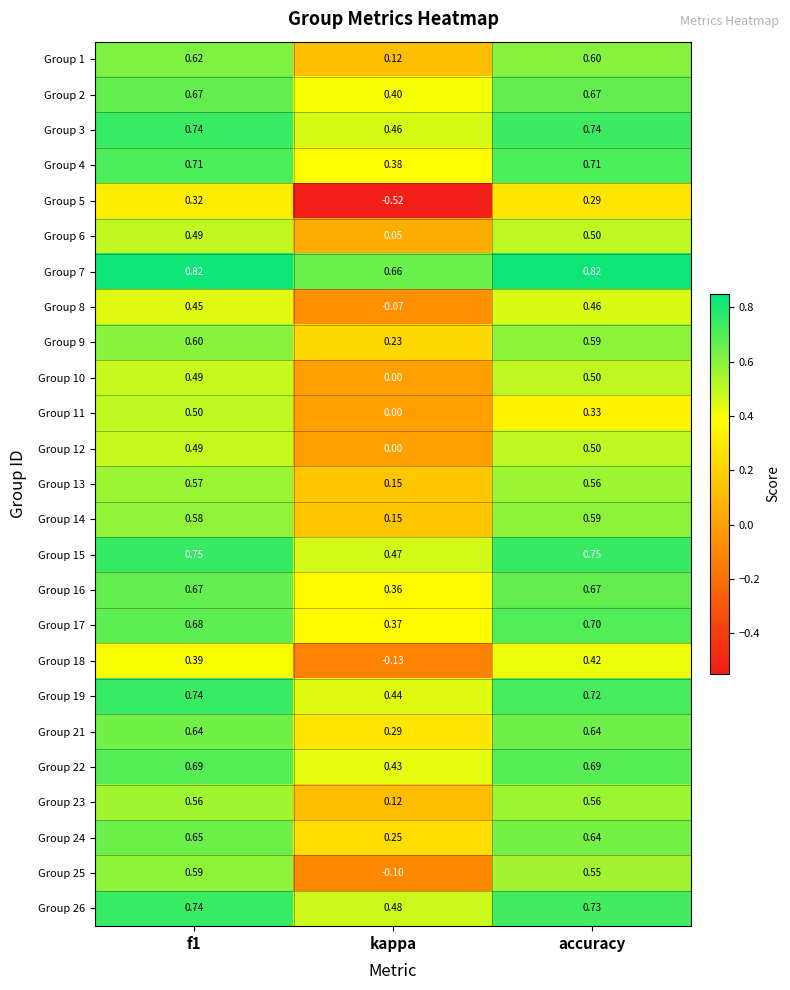

What is the spread (max minus min) of values at f1?

0.5